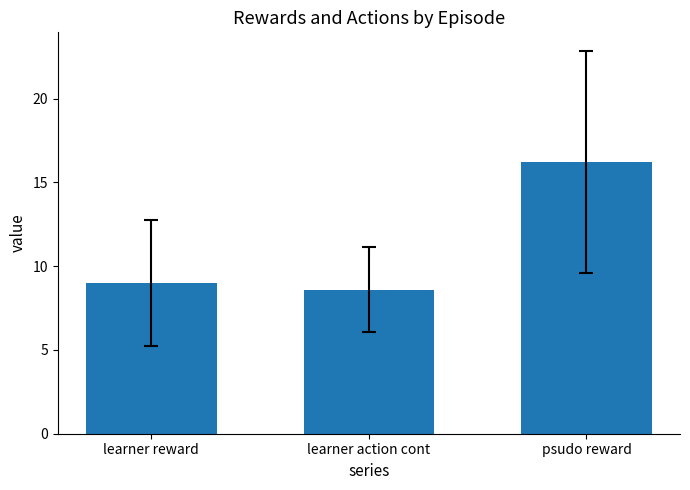

What is the approximate value at psudo reward?

16.2